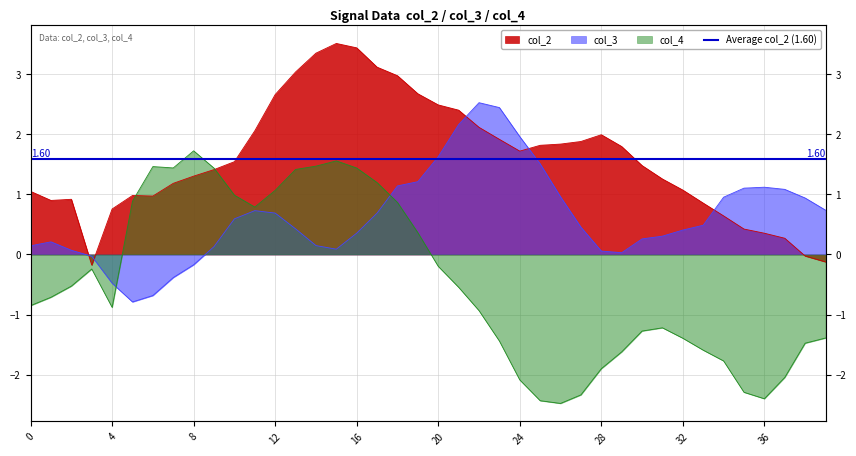

What is the sum of all col_3 values?

25.3